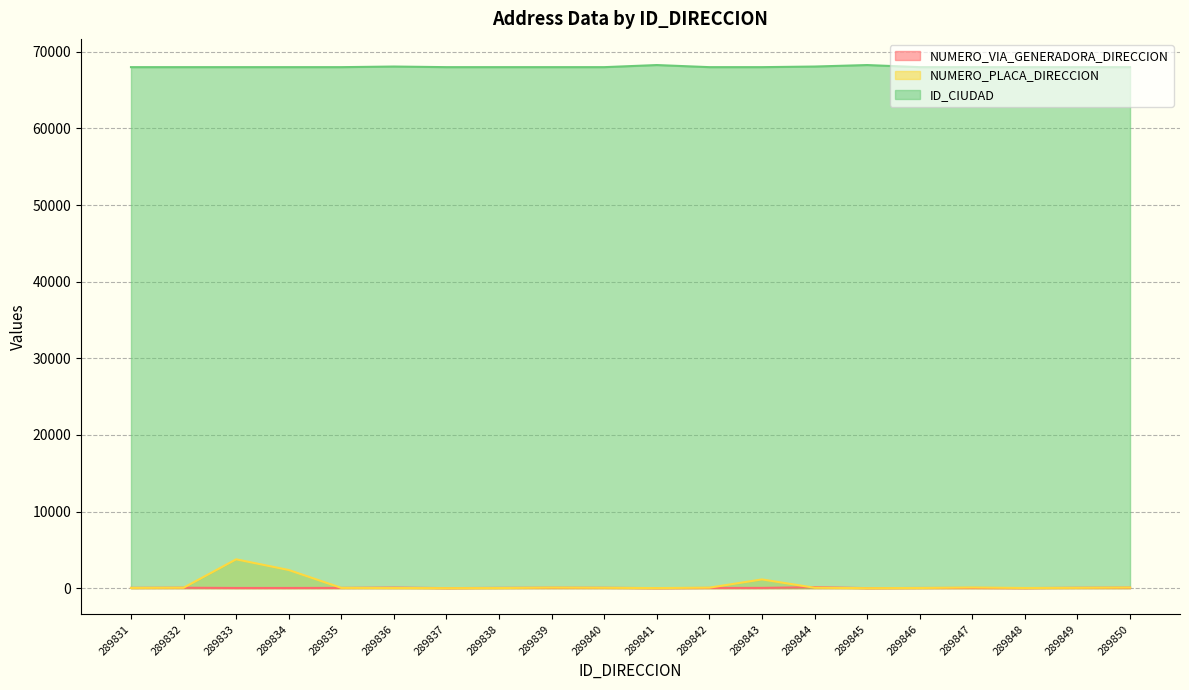

Reading right to left, list all the values displayed in this chart.

NUMERO_VIA_GENERADORA_DIRECCION: 289850=61	289849=46	289848=7	289847=28	289846=23	289845=4	289844=124	289843=33	289842=29	289841=2	289840=44	289839=52	289838=36	289837=5	289836=71	289835=33	289834=24	289833=23	289832=55	289831=37
NUMERO_PLACA_DIRECCION: 289850=78	289849=41	289848=21	289847=84	289846=21	289845=0	289844=55	289843=1139	289842=65	289841=10	289840=46	289839=69	289838=14	289837=2	289836=21	289835=36	289834=2368	289833=3763	289832=55	289831=31
ID_CIUDAD: 289850=68001	289849=68001	289848=68001	289847=68001	289846=68001	289845=68276	289844=68081	289843=68001	289842=68001	289841=68276	289840=68001	289839=68001	289838=68001	289837=68001	289836=68081	289835=68001	289834=68001	289833=68001	289832=68001	289831=68001